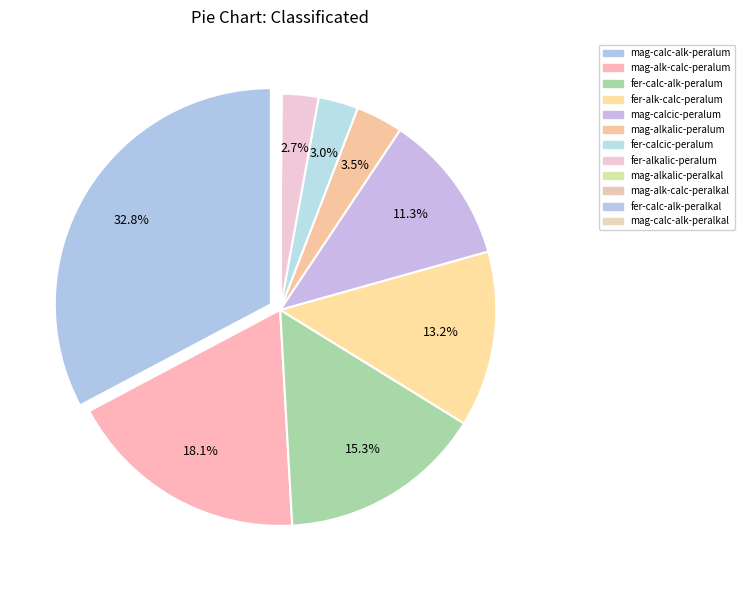

To the nearest percent, what is the average slice percentage?

8%